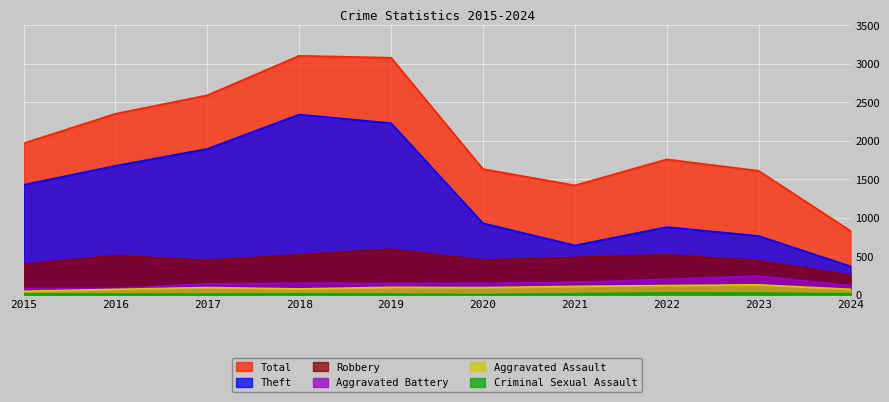

Reading left to right, transcribe all the data shown in this chart.

Total: 2015=1968	2016=2352	2017=2592	2018=3105	2019=3080	2020=1634	2021=1422	2022=1760	2023=1611	2024=831
Theft: 2015=1429	2016=1676	2017=1896	2018=2342	2019=2230	2020=930	2021=642	2022=880	2023=765	2024=370
Robbery: 2015=395	2016=510	2017=446	2018=520	2019=591	2020=450	2021=484	2022=521	2023=440	2024=253
Aggravated Battery: 2015=82	2016=82	2017=142	2018=152	2019=148	2020=150	2021=163	2022=202	2023=244	2024=118
Aggravated Assault: 2015=46	2016=71	2017=95	2018=77	2019=98	2020=94	2021=110	2022=121	2023=130	2024=72
Criminal Sexual Assault: 2015=12	2016=8	2017=8	2018=11	2019=8	2020=3	2021=14	2022=24	2023=22	2024=13